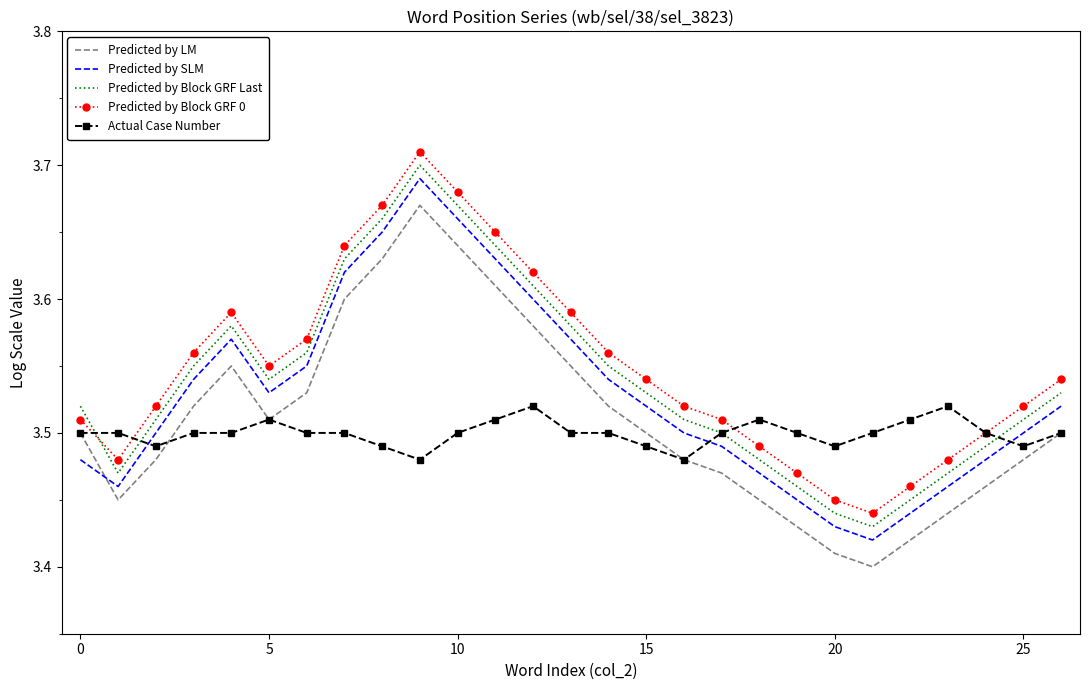

True or false: Predicted by SLM and Predicted by Block GRF 0 cross at least once.

False